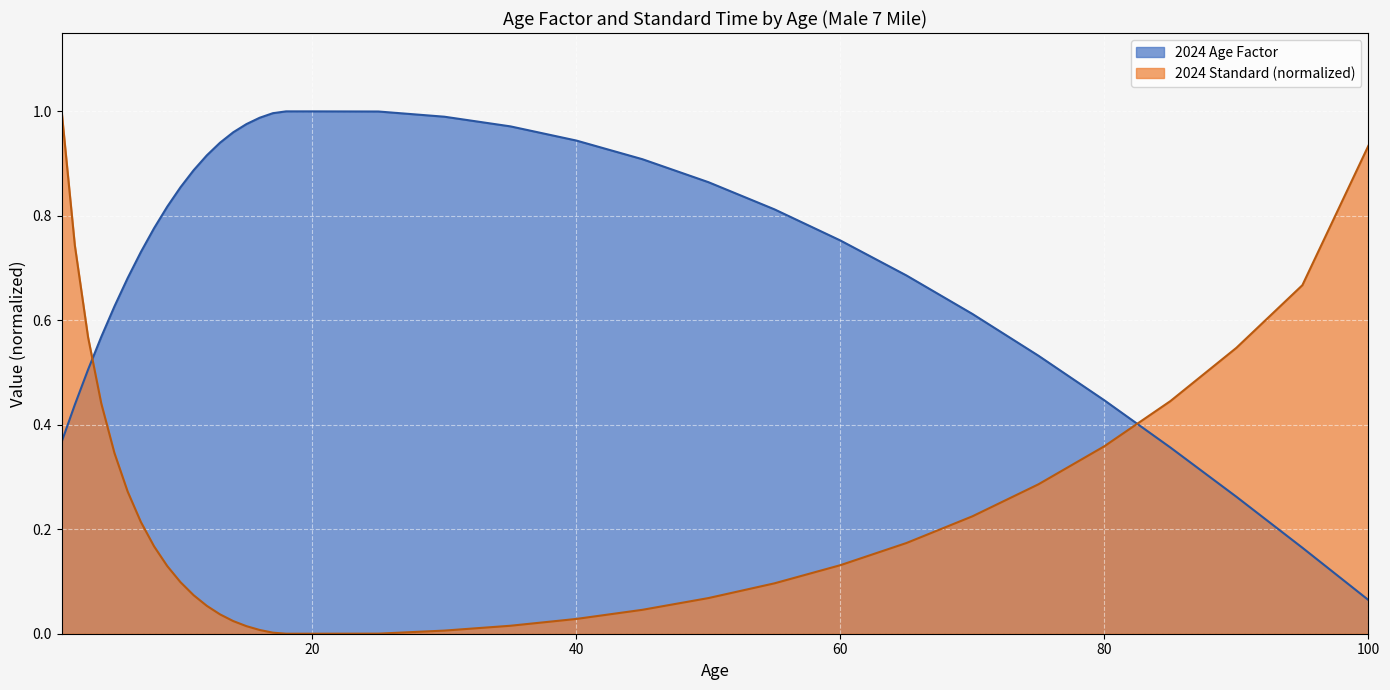

Is the value of 2024 Age Factor at 25 greater than the value of 2024 Standard at 8?

Yes